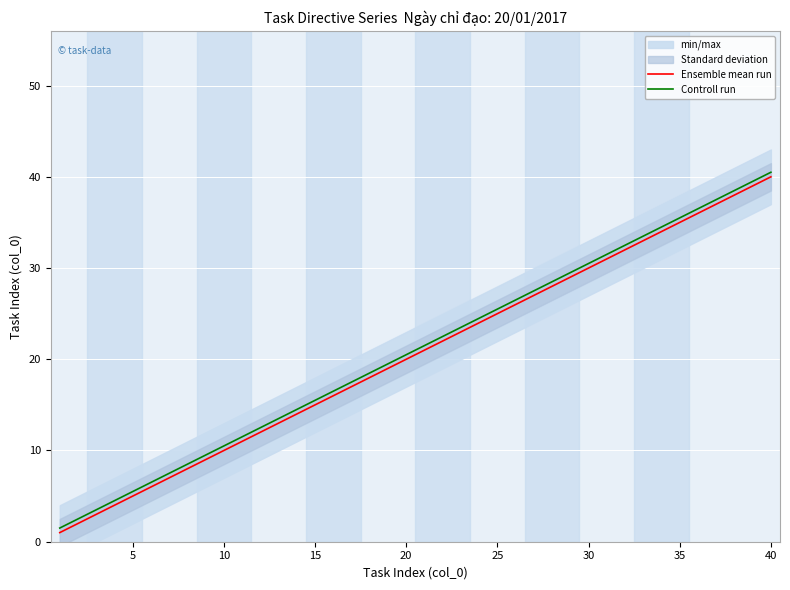

True or false: Controll run and Ensemble mean run intersect in this chart.

False